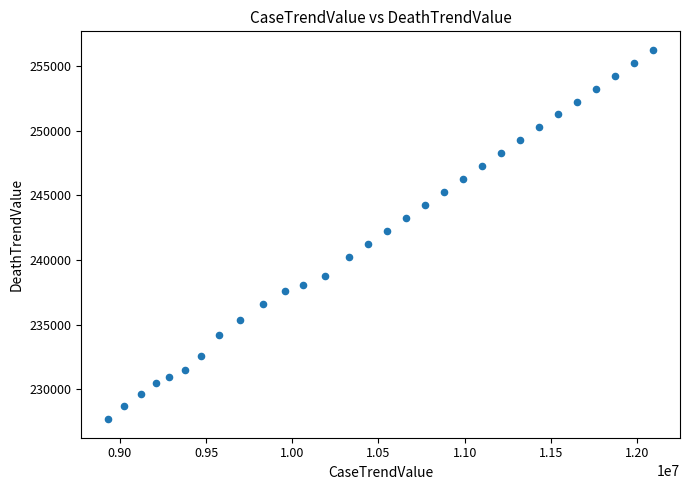

What is the range of X values (max minus min)?

3156998